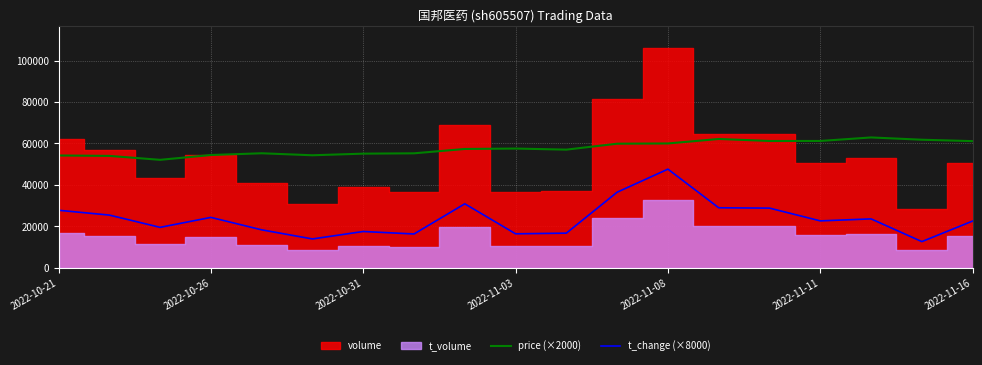

True or false: price (×2000) and t_change (×8000) intersect in this chart.

False